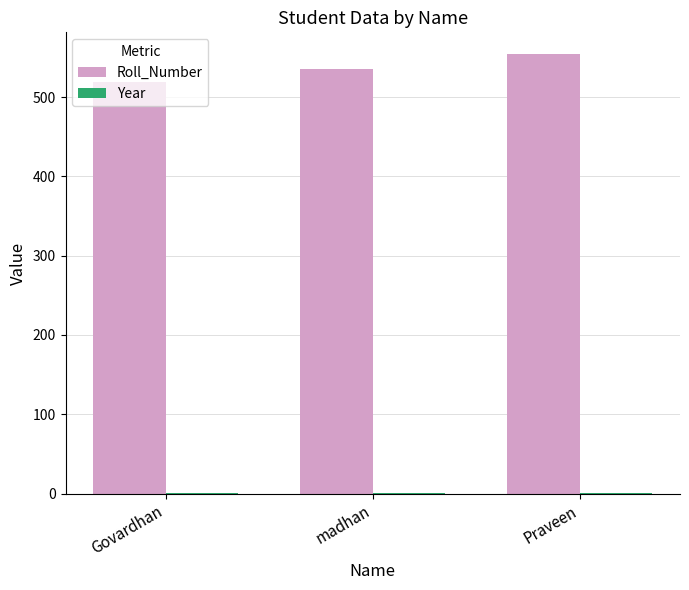

Is it true that Roll_Number equals 519 at Govardhan?

True